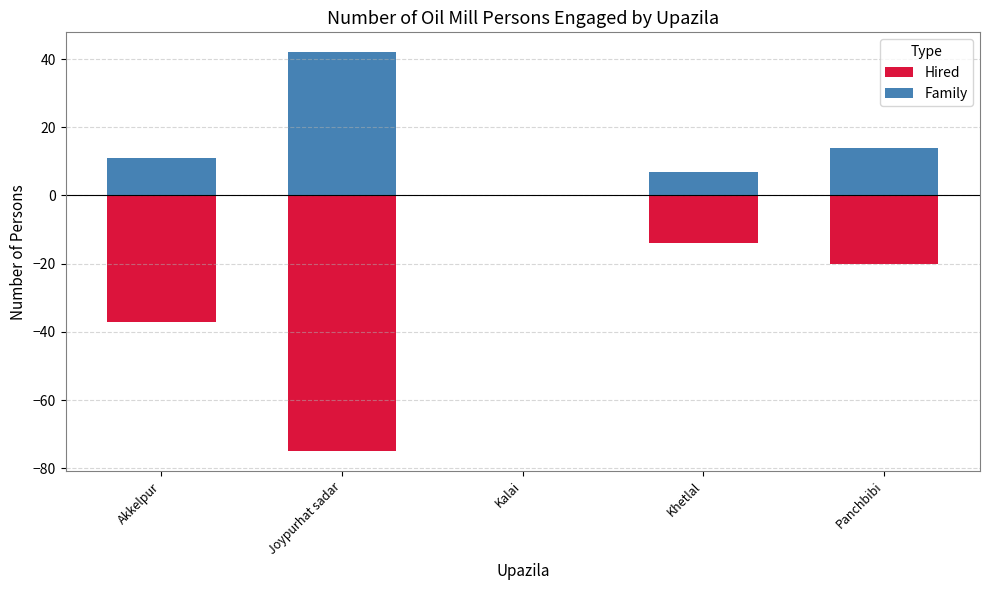

The value of Family at Akkelpur is 5. True or false?

False